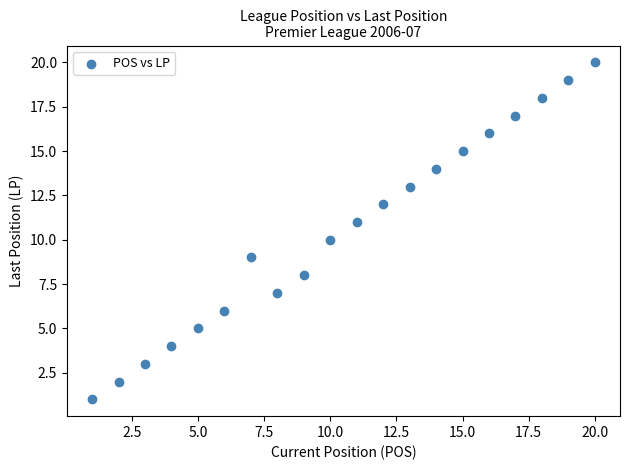

What is the range of X values (max minus min)?

19